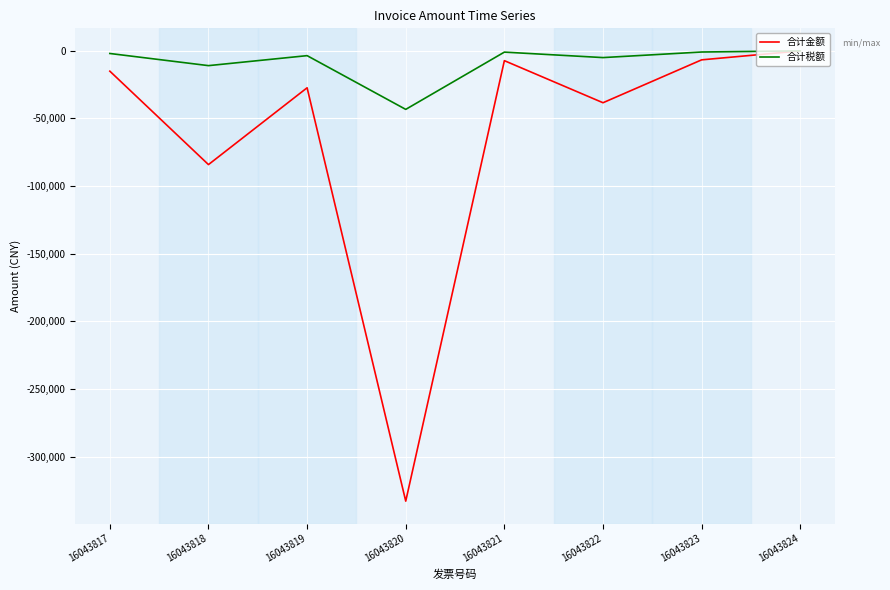

What is the difference between the second highest and second lowest values in the 合计金额 series?

77460.5